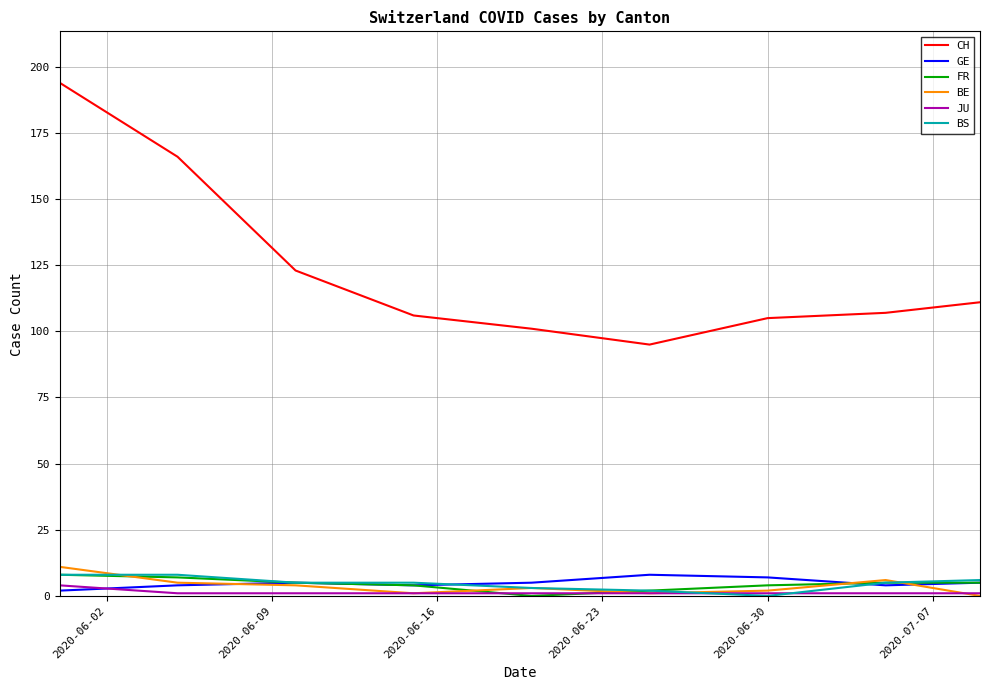

Which series has the largest range (max minus min)?

CH